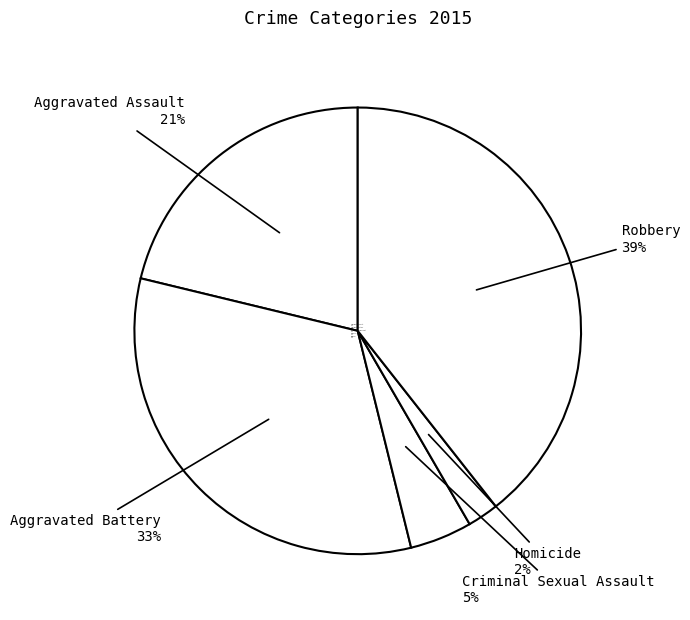

How many segments does this pie chart have?

5